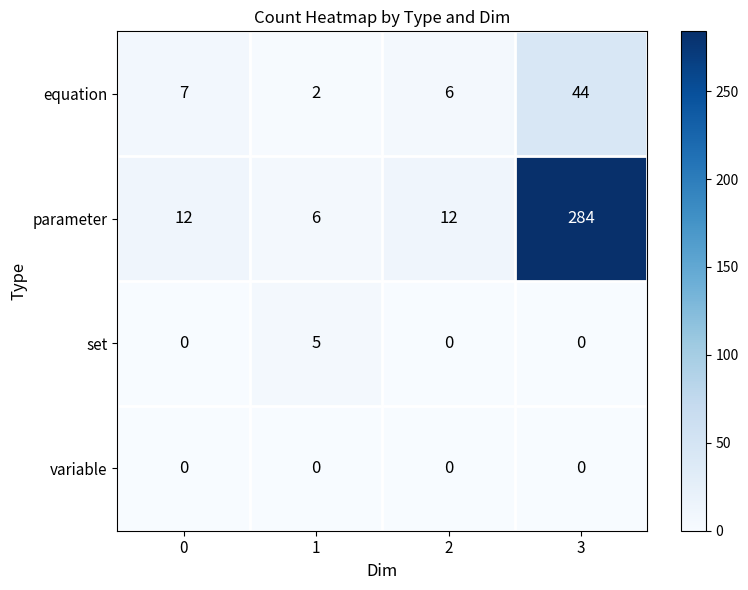

At which category is the sum across all series the highest?

3